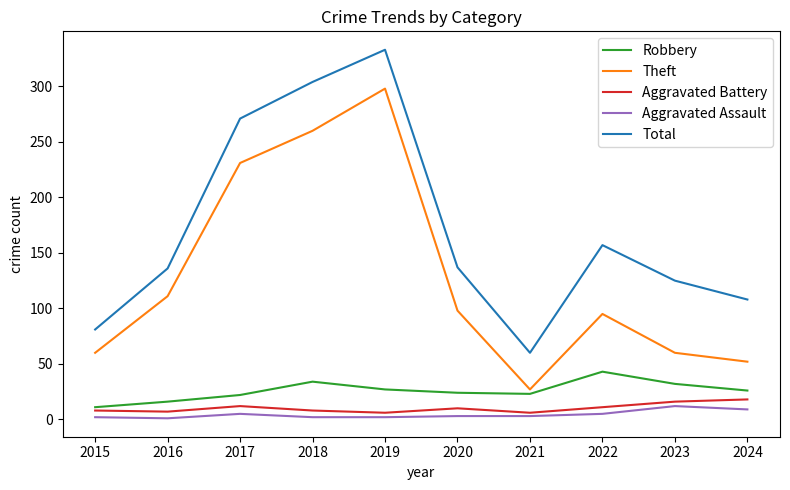

True or false: Robbery and Theft cross at least once.

False